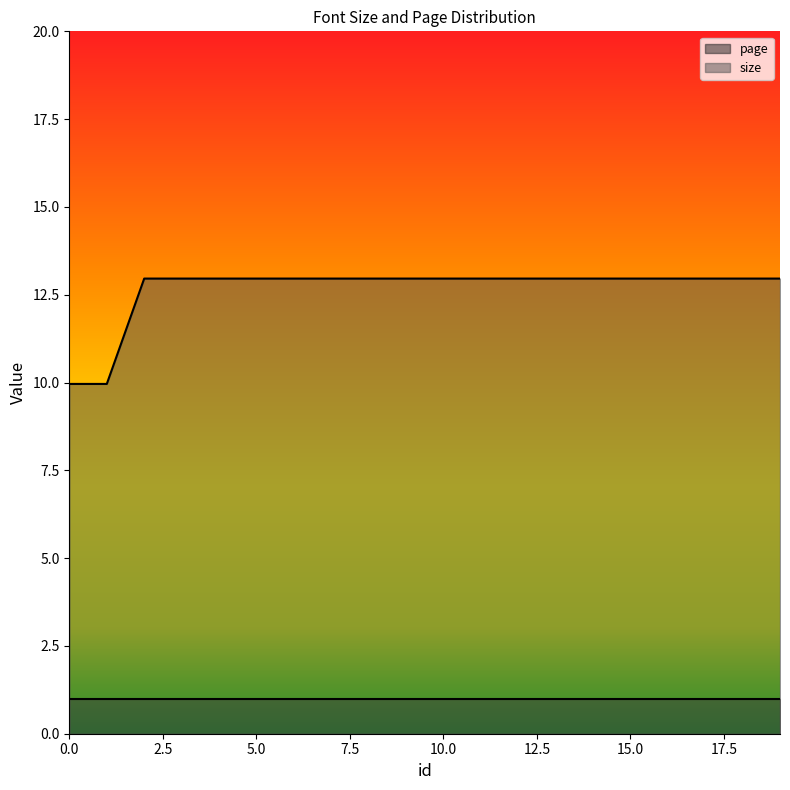

What is the sum of the values at 15 and 4?

25.9